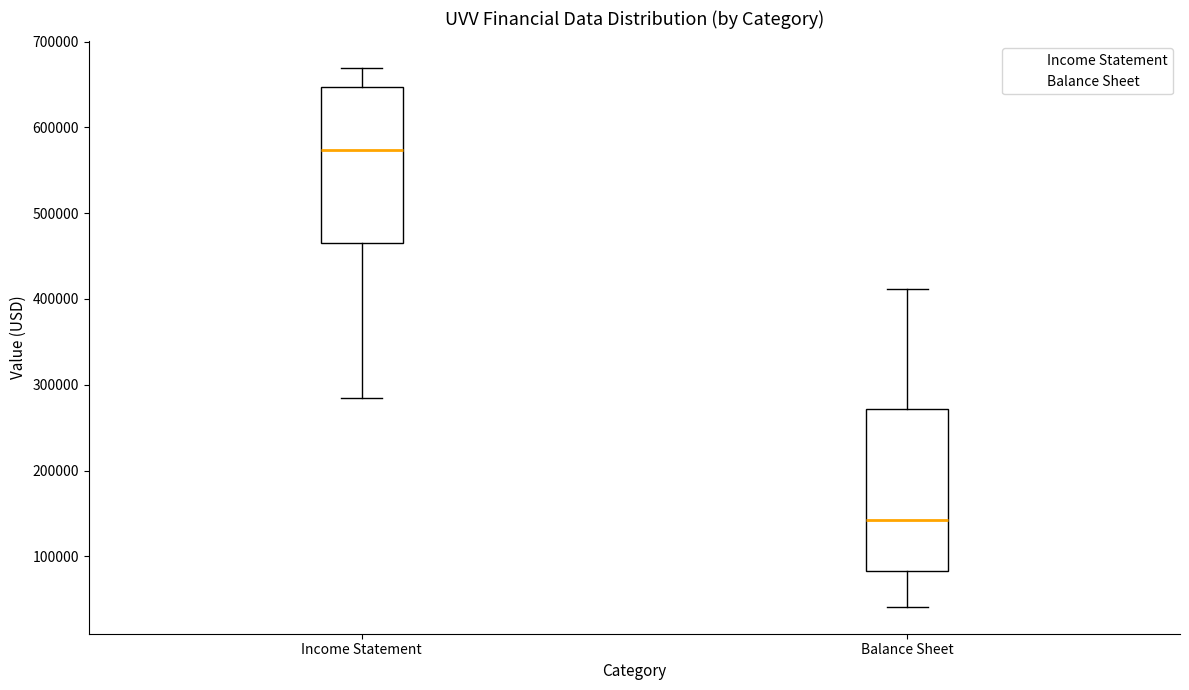

Reading left to right, transcribe this box plot: for each box, give where its median line is, the range the box spans, and where its two whiskers end, as read against the y-axis. The values are not printed on the chart, so give them approximately, as read against the axis.

Income Statement: median 570000, box 460000 to 650000, whiskers 280000 to 670000
Balance Sheet: median 140000, box 80000 to 270000, whiskers 40000 to 410000